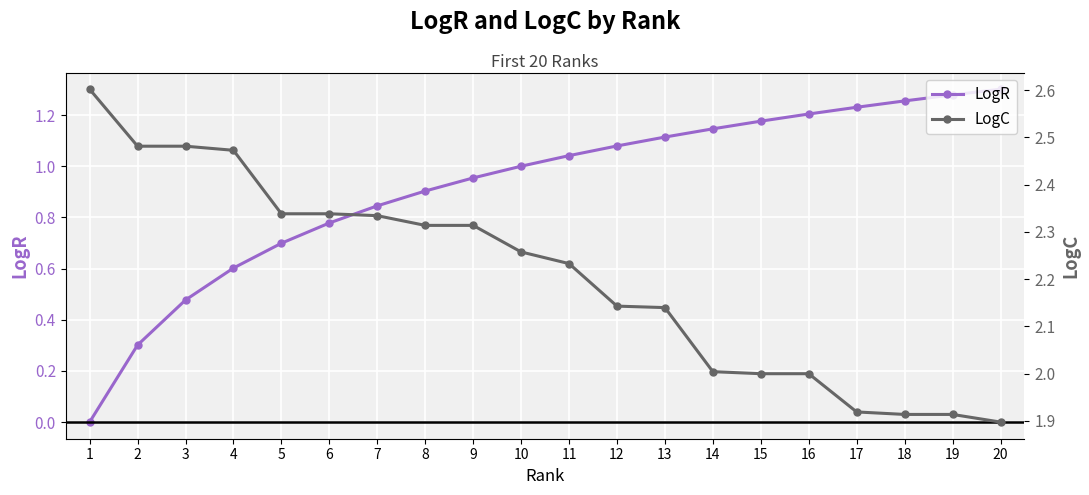

The LogR series shows 1.3 at 18. True or false?

True